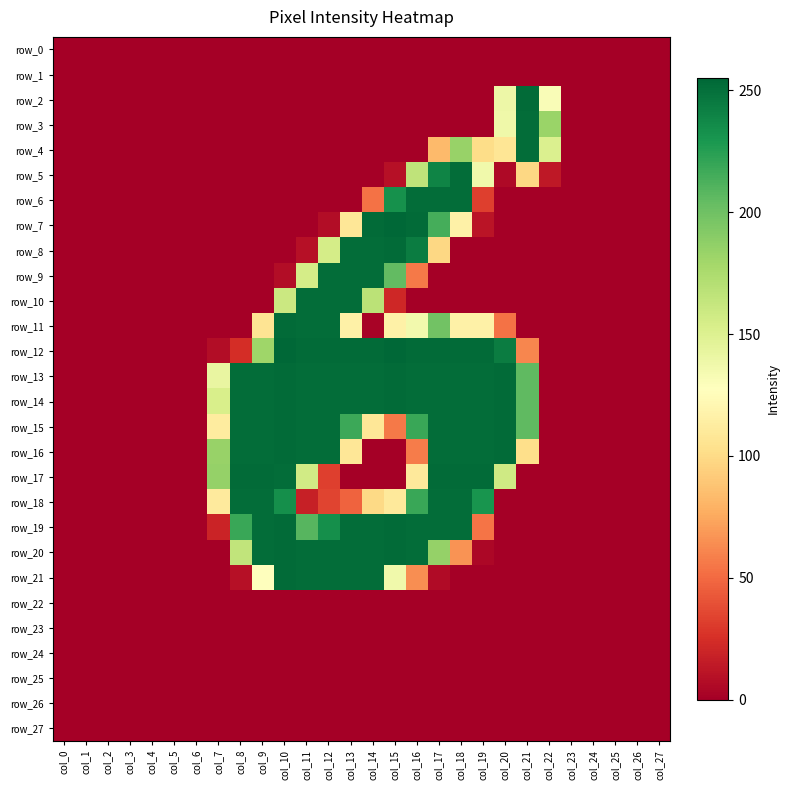

What is the sum of the row_10 values at col_14 and col_11?

420